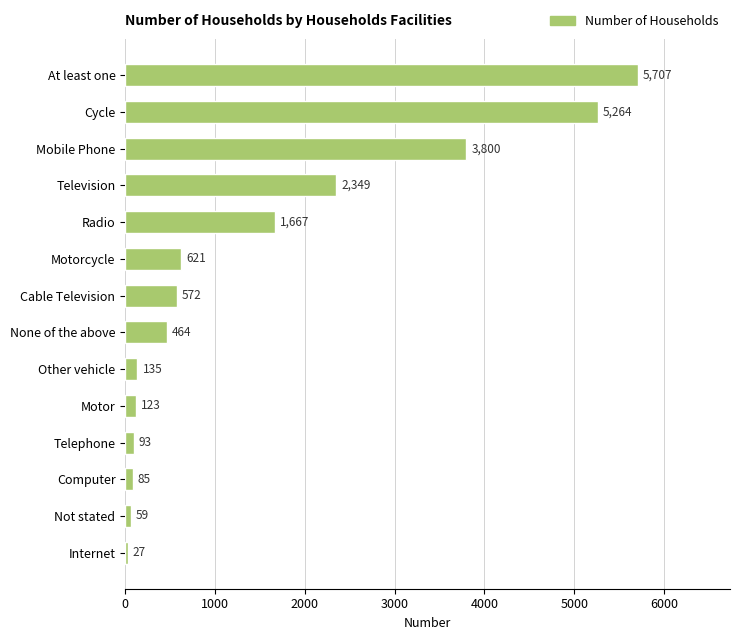

What is the approximate value at Cycle?

5264